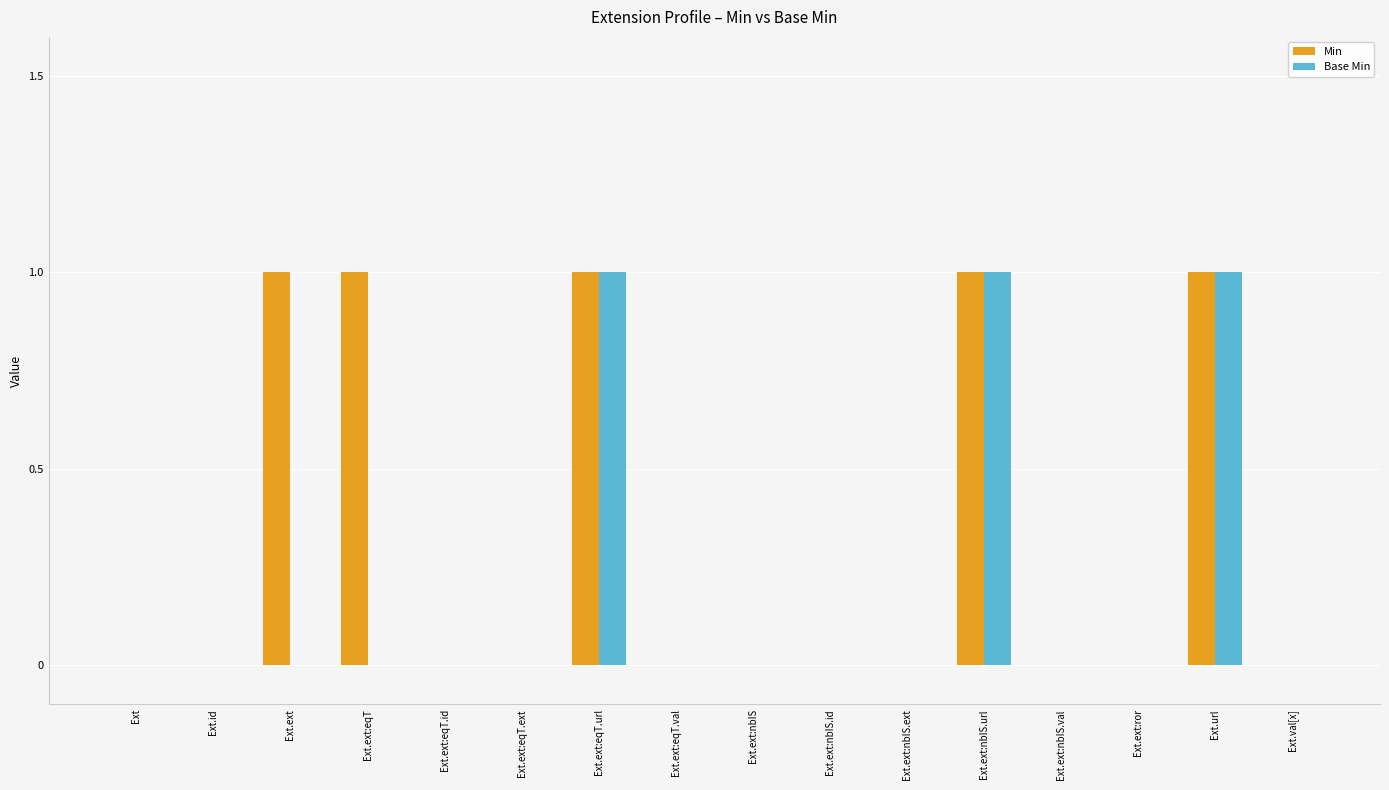

What is the sum of all Base Min values?

3